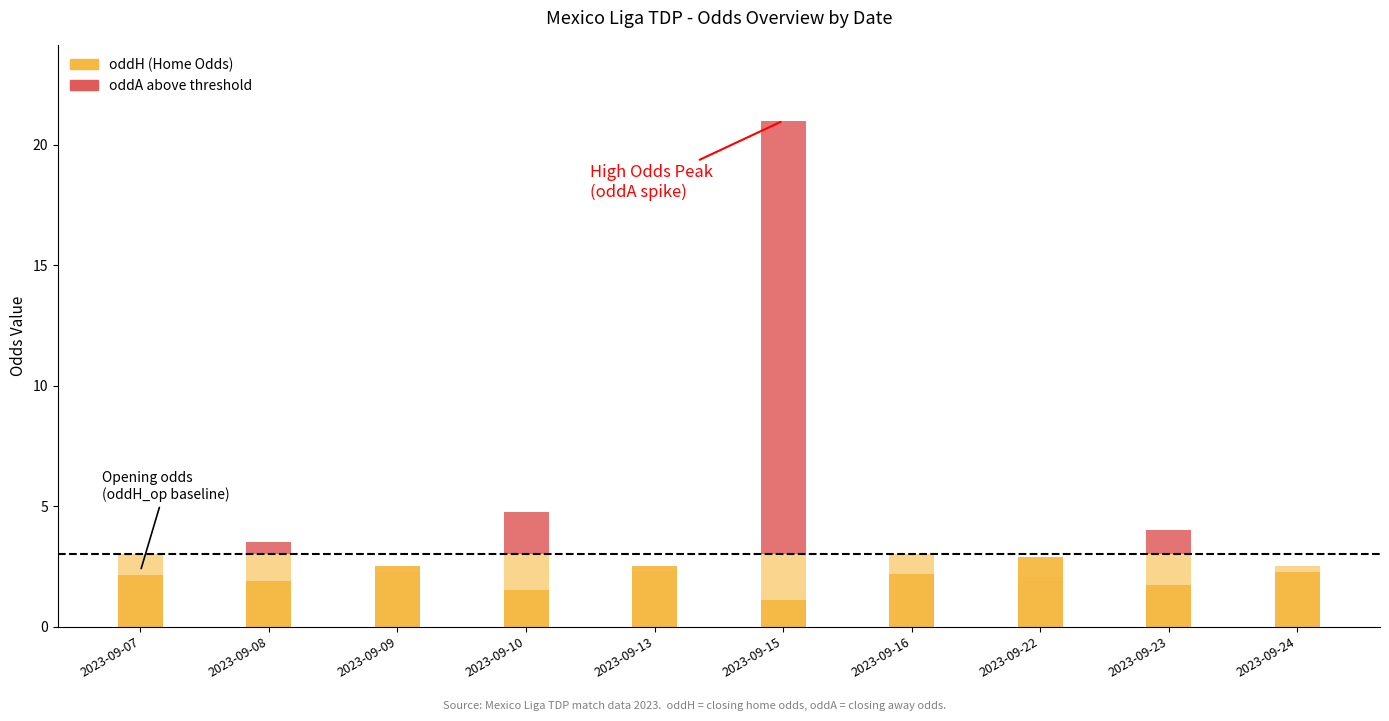

Count the number of categories in the chart.

10